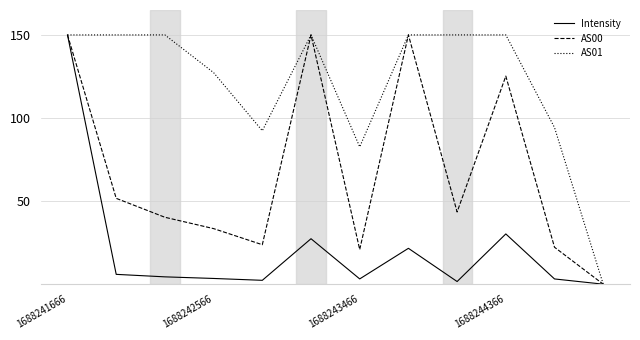

What is the greatest value displayed?

150.0